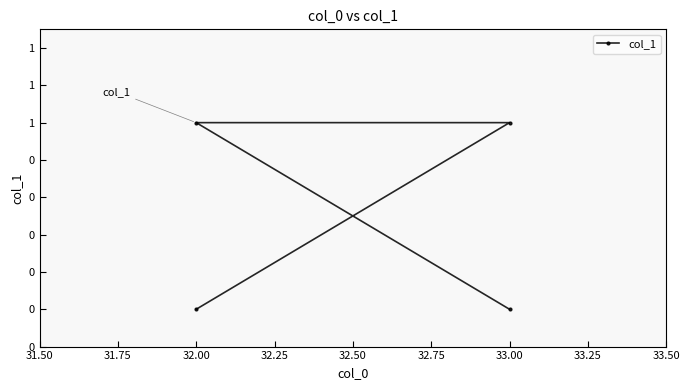

True or false: there are more than 0 points higher than both neighbors.

False